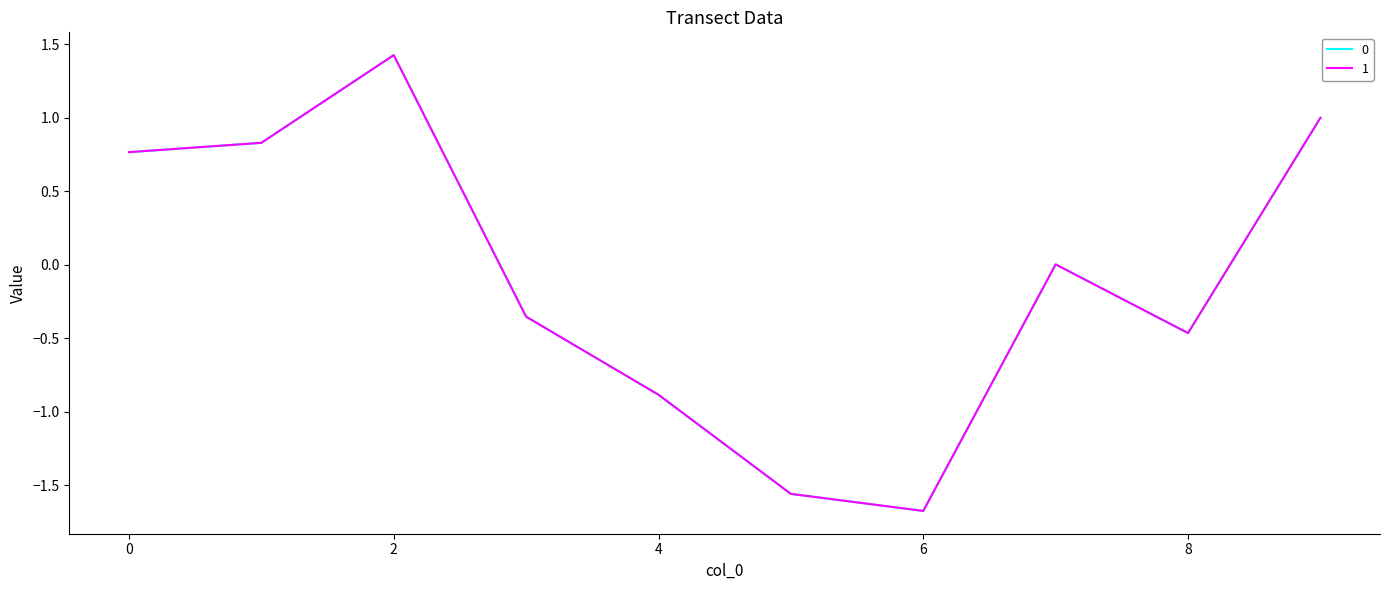

What is the smallest value displayed?

-1.7